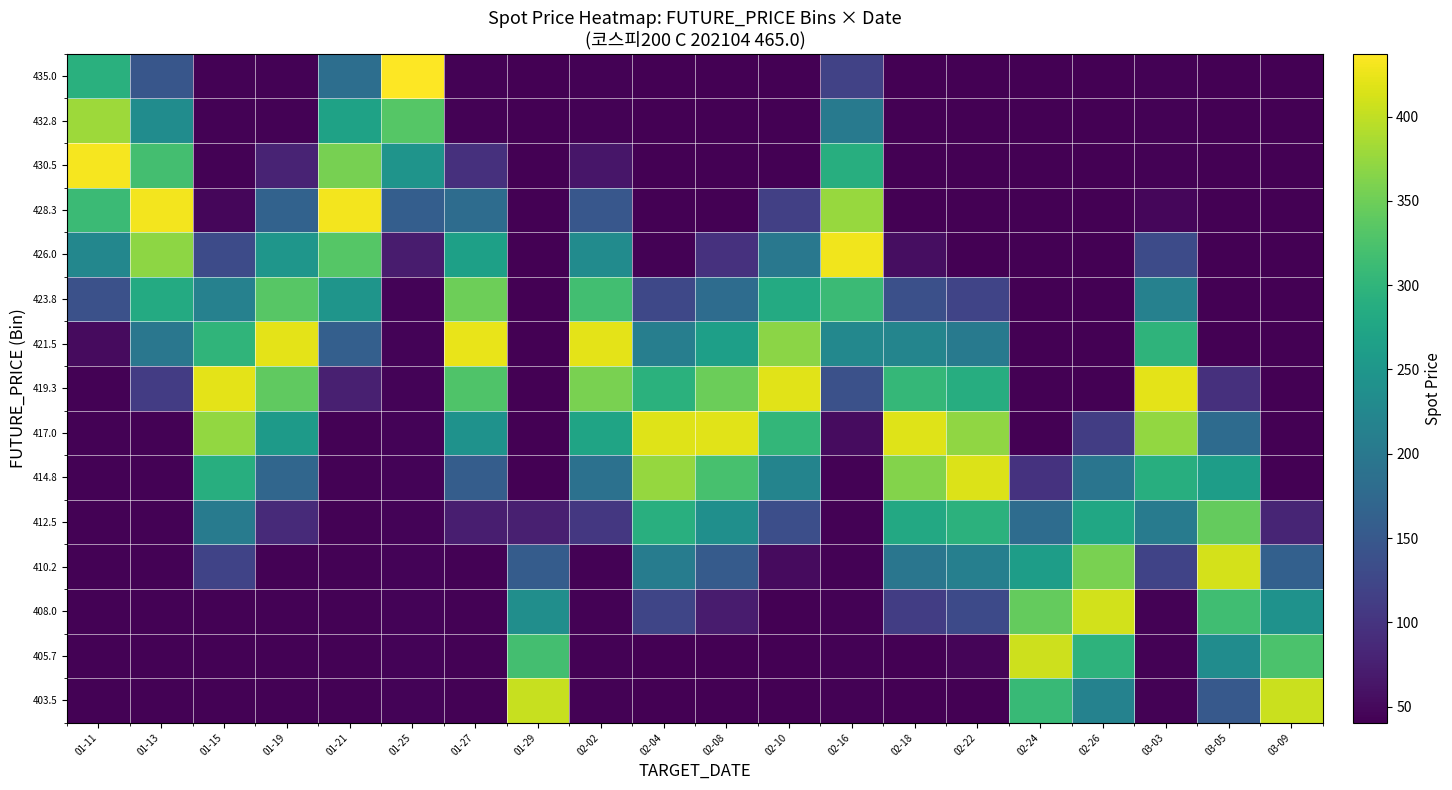

Rank the series at 03-05 from lowest to highest value.

421.5, 423.8, 426.0, 428.3, 430.5, 432.8, 435.0, 419.3, 403.5, 417.0, 405.7, 414.8, 408.0, 412.5, 410.2